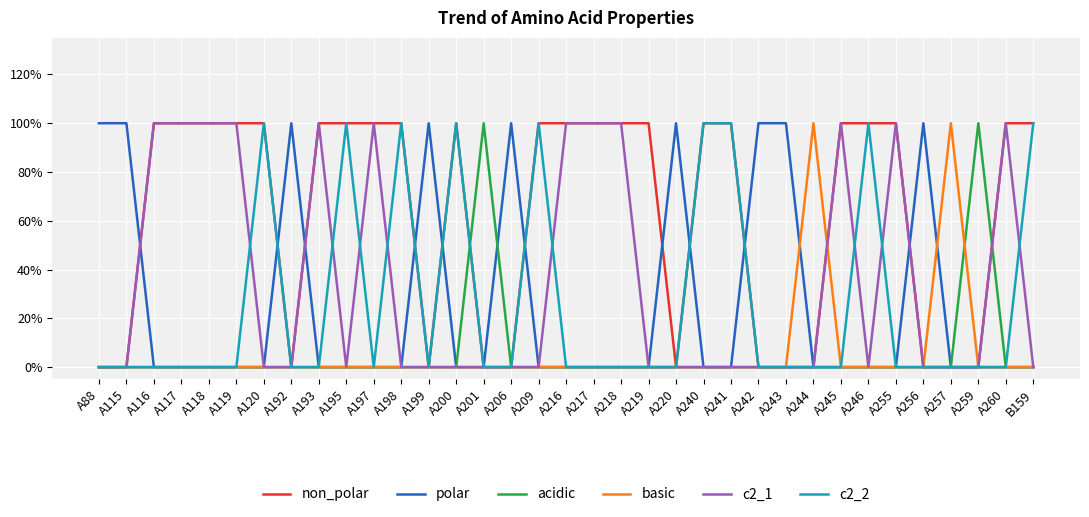

Which category has the highest value across all series?

A116